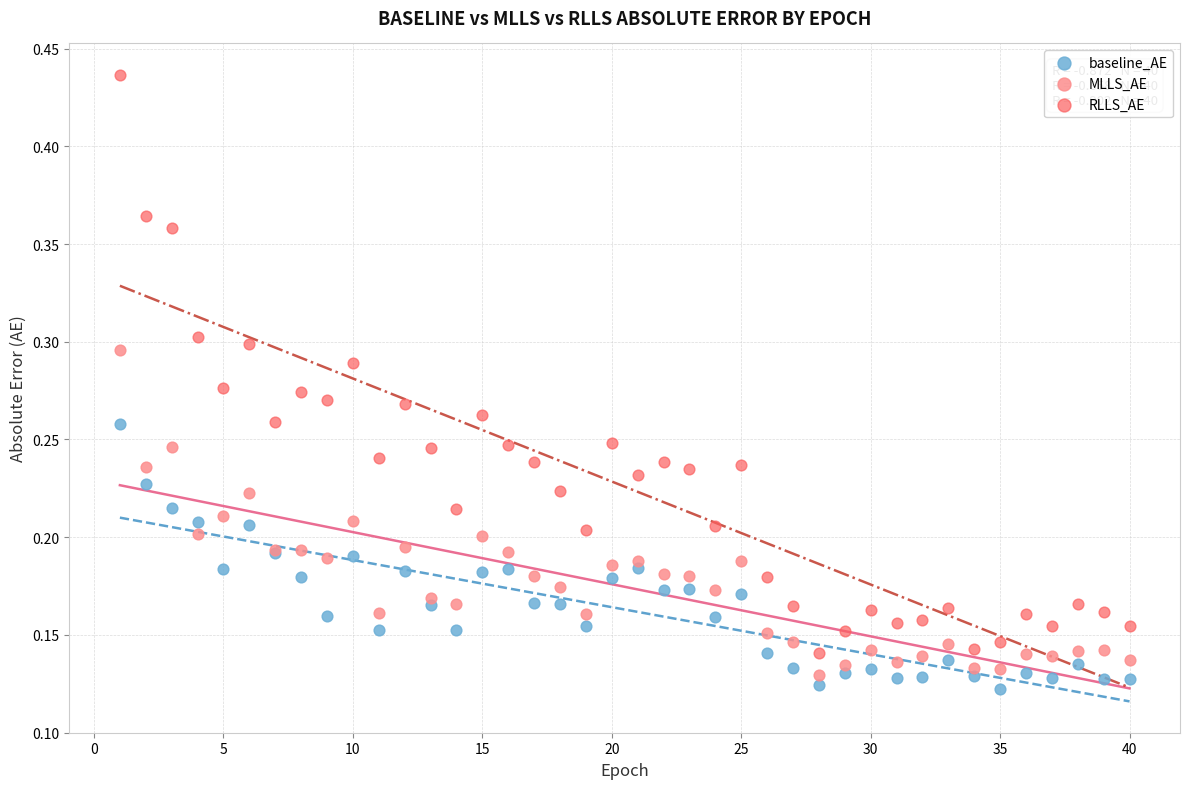

Which series contains the highest Y value?

RLLS_AE